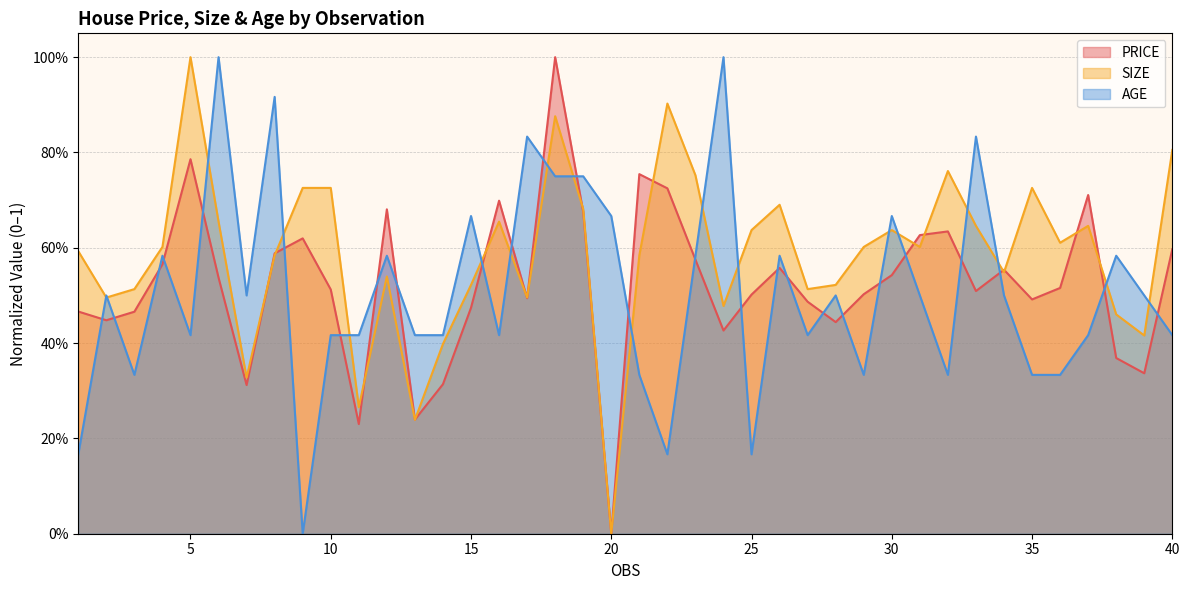

Is it true that SIZE equals 0.3 at 7?

True